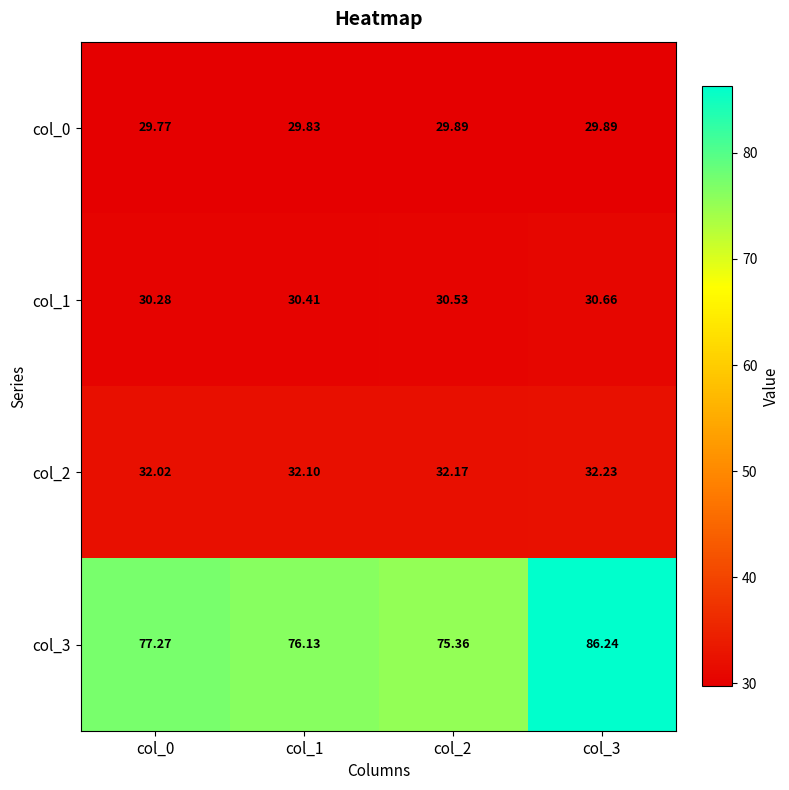

Is the value of col_2 at col_1 greater than the value of col_1 at col_0?

Yes